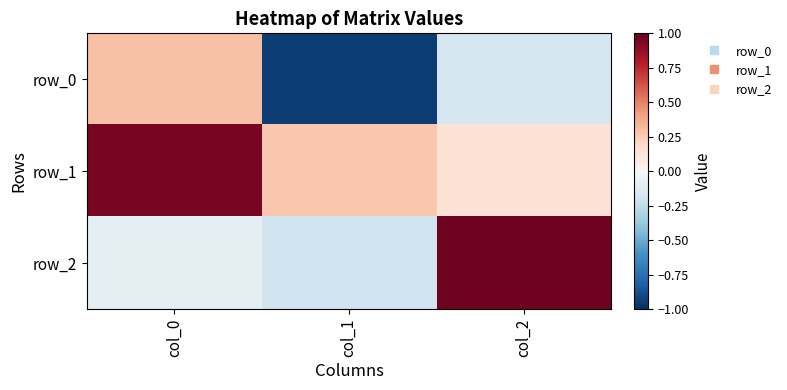

Between col_1 and col_2, which is larger?

col_2